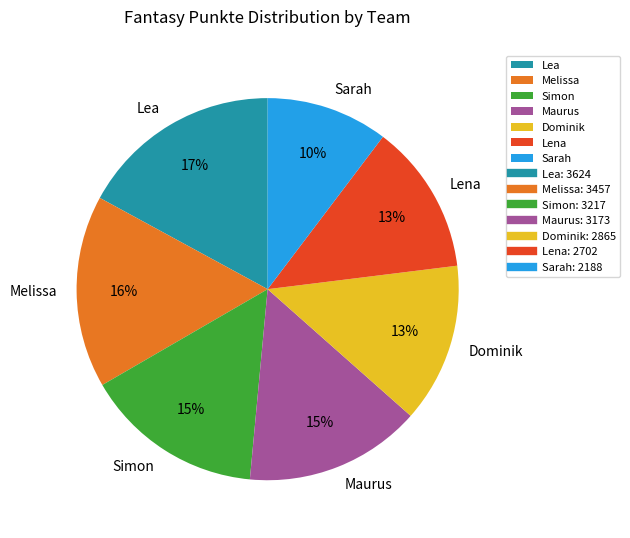

Does Lena represent more than half of the total?

No